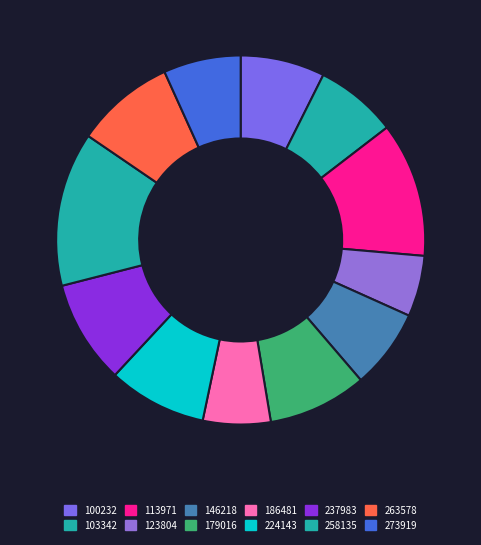

True or false: 123804 accounts for 5% of the total.

True